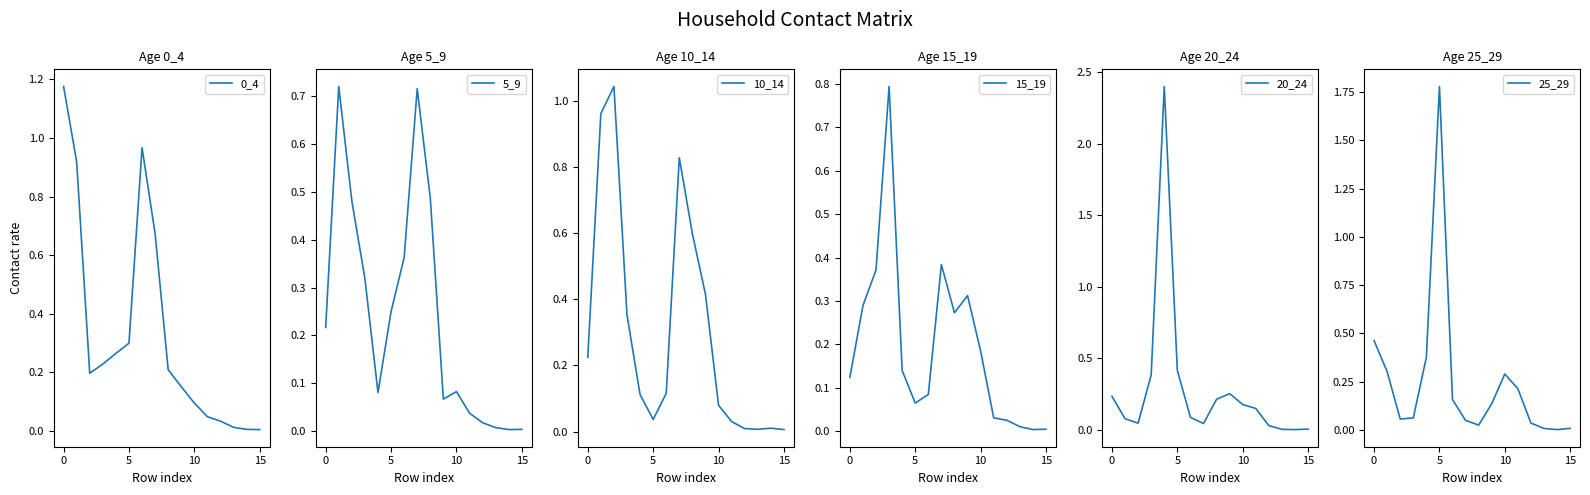

The value of 25_29 at 15 is 0.0. True or false?

True